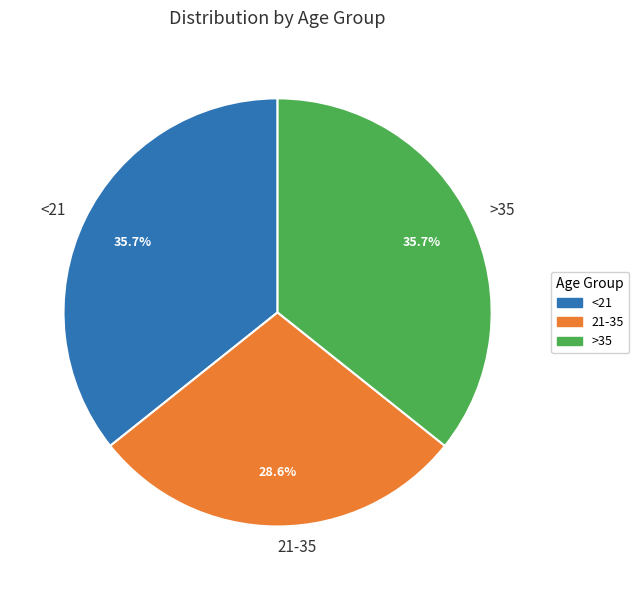

Does any single category account for the majority?

No